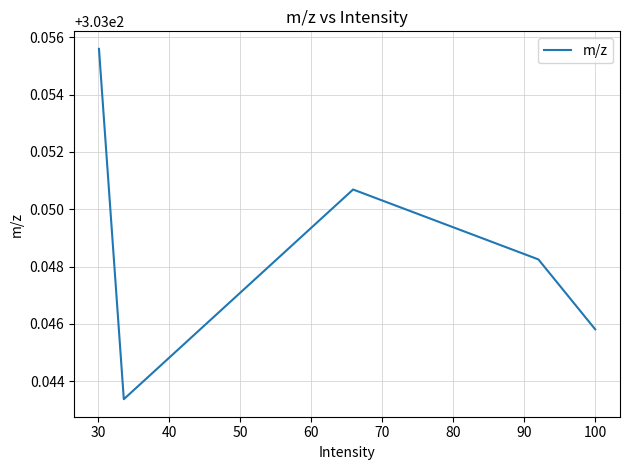

Which has a higher value, 40 or 30?

40